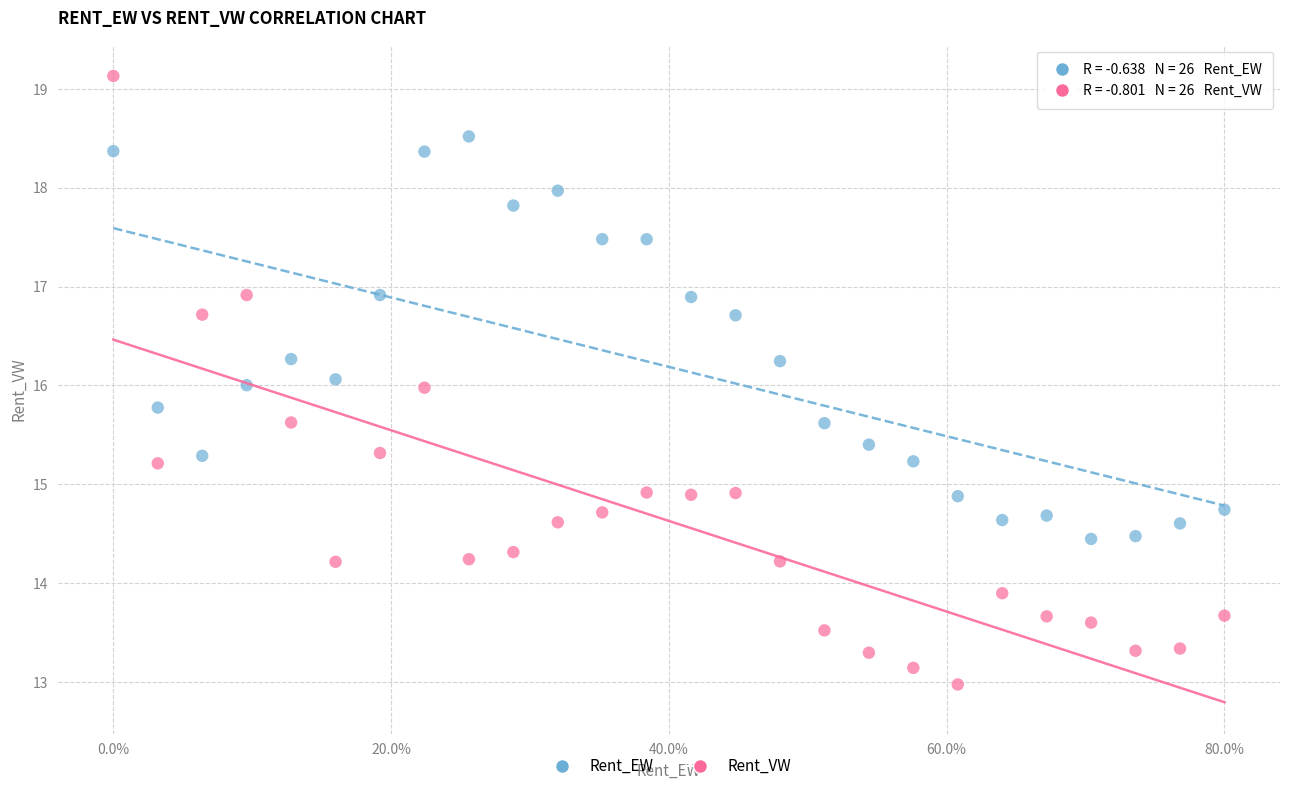

Which series reaches the minimum Y coordinate?

Rent_VW